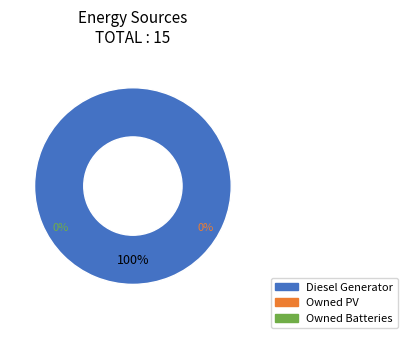

What is the change in value from Diesel Generator to Owned Batteries?

-15